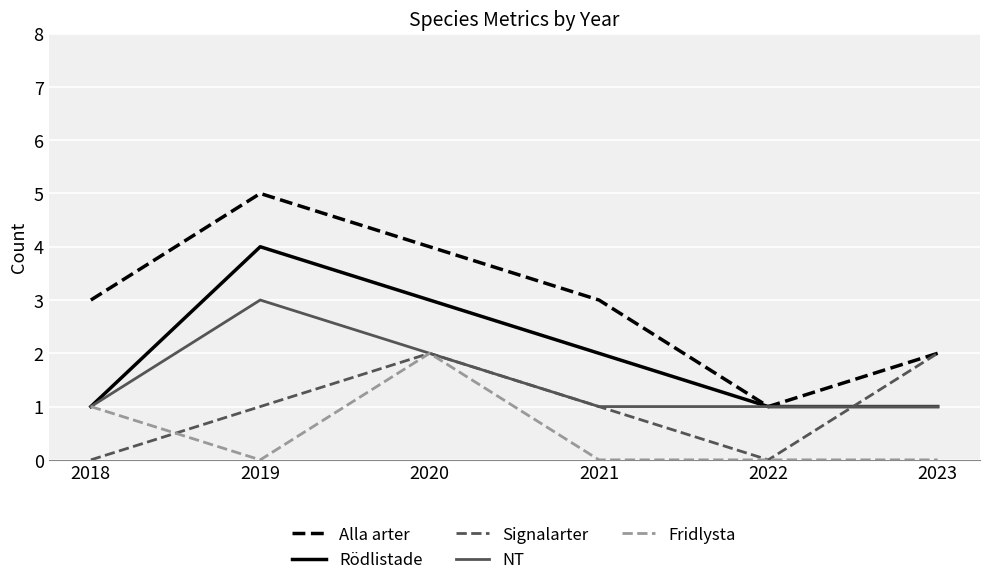

True or false: Alla arter has a value of 6 at 2020.

False